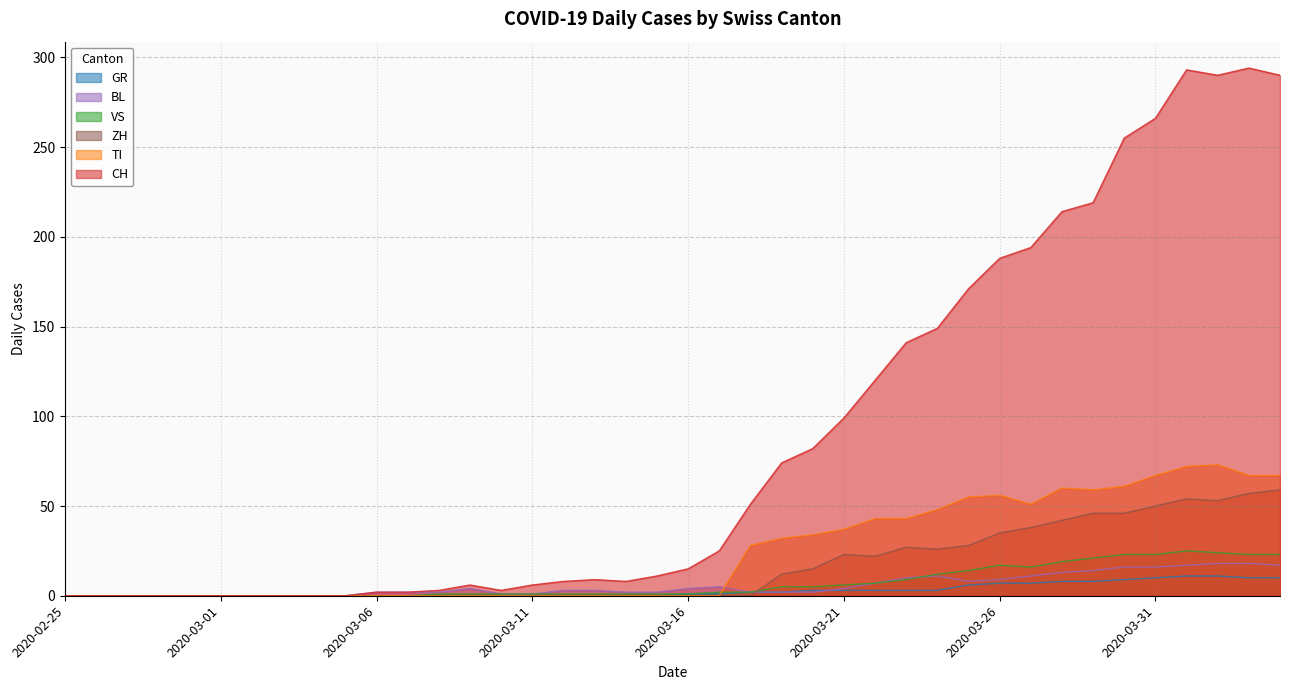

At 2020-02-29, list the series in order from smallest to largest.

CH, GR, VS, TI, BL, ZH